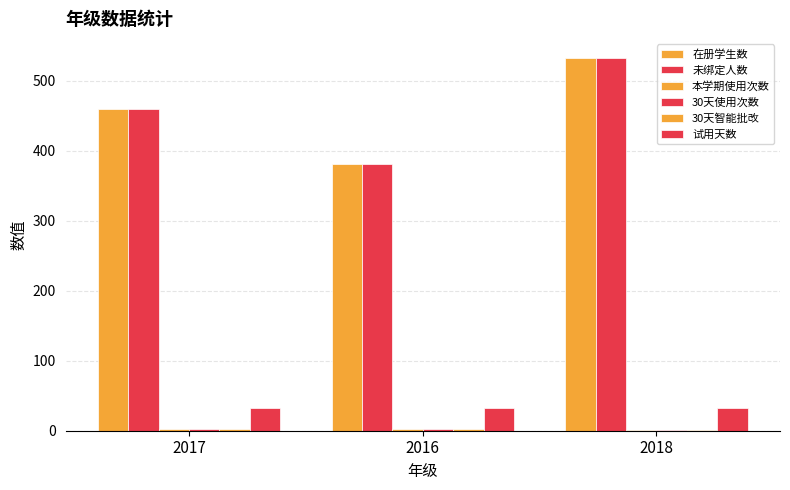

Between 2017 and 2018, which is larger?

2018